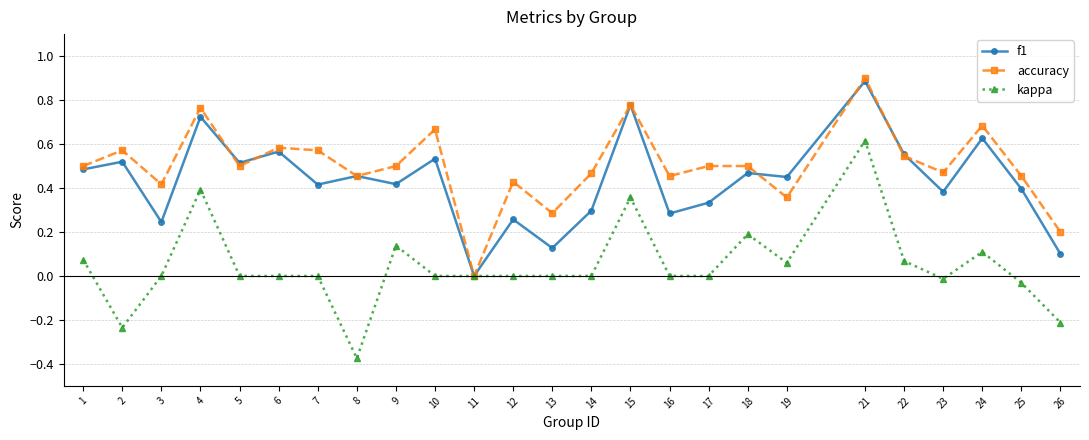

What is the sum of all accuracy values?

12.6